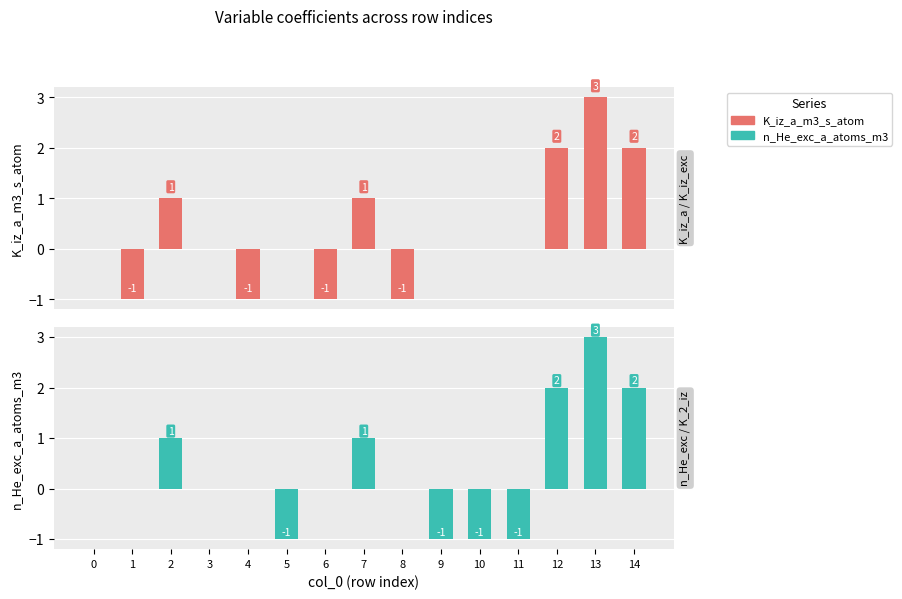

What is the smallest value displayed?

-1